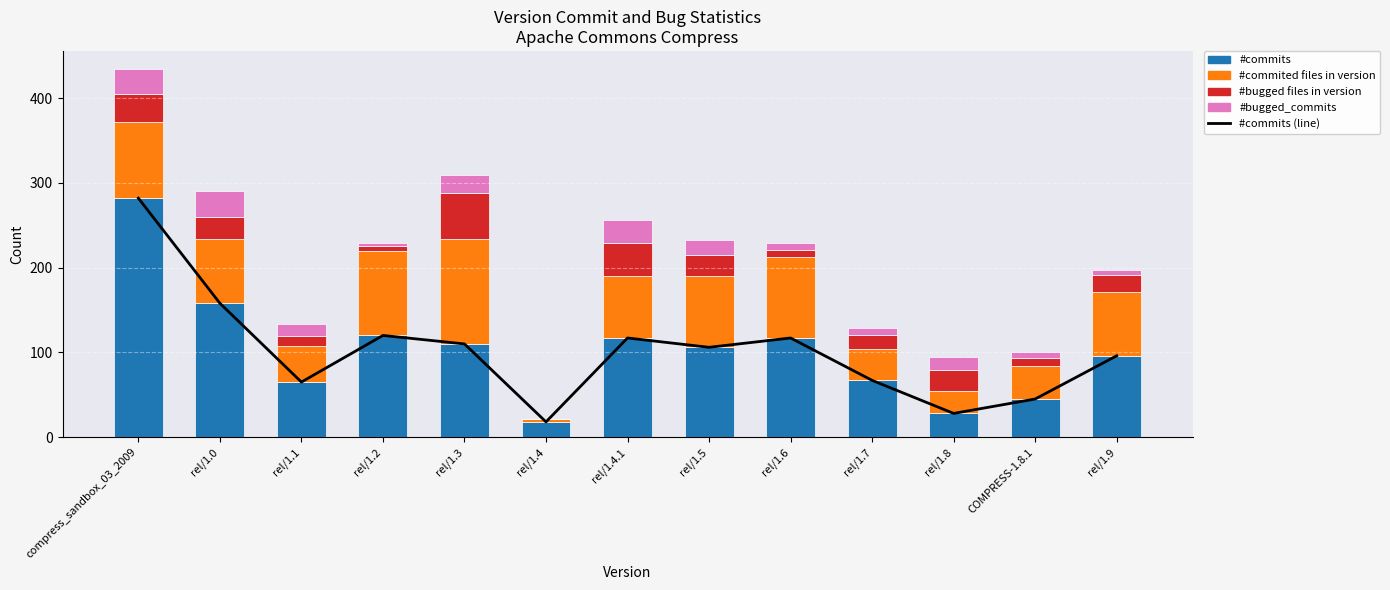

Between rel/1.4 and rel/1.5, which series saw the biggest shift?

#commits (line)